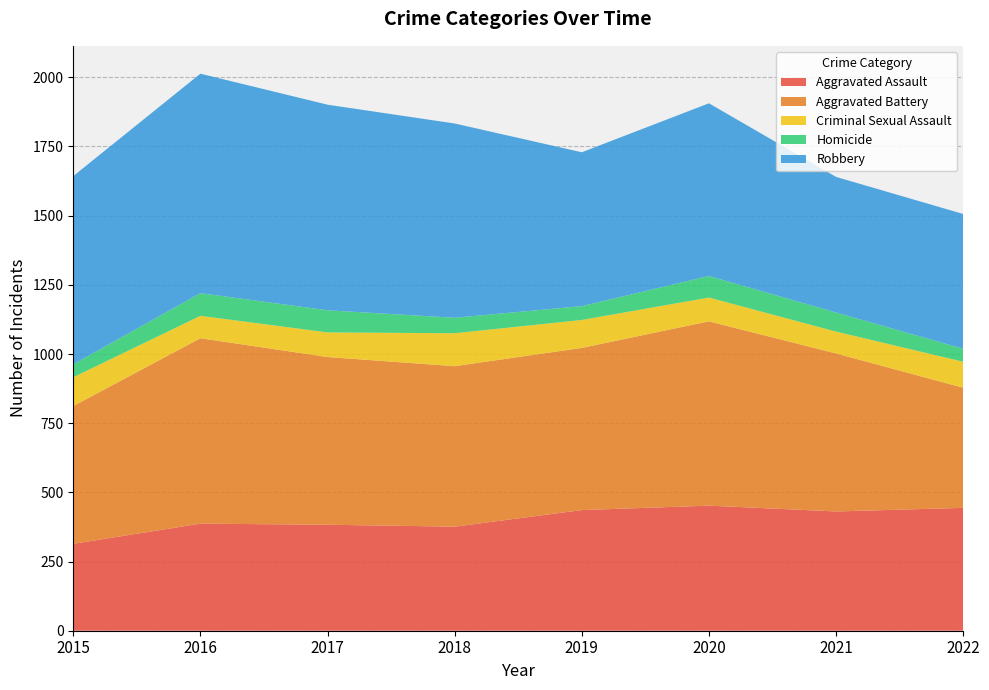

Reading left to right, list all the values displayed in this chart.

Aggravated Assault: 2015=314	2016=387	2017=383	2018=376	2019=436	2020=452	2021=431	2022=444
Aggravated Battery: 2015=498	2016=670	2017=606	2018=580	2019=586	2020=666	2021=571	2022=434
Criminal Sexual Assault: 2015=104	2016=81	2017=89	2018=119	2019=101	2020=86	2021=79	2022=94
Homicide: 2015=47	2016=82	2017=80	2018=56	2019=50	2020=78	2021=69	2022=47
Robbery: 2015=680	2016=793	2017=743	2018=702	2019=556	2020=624	2021=490	2022=487